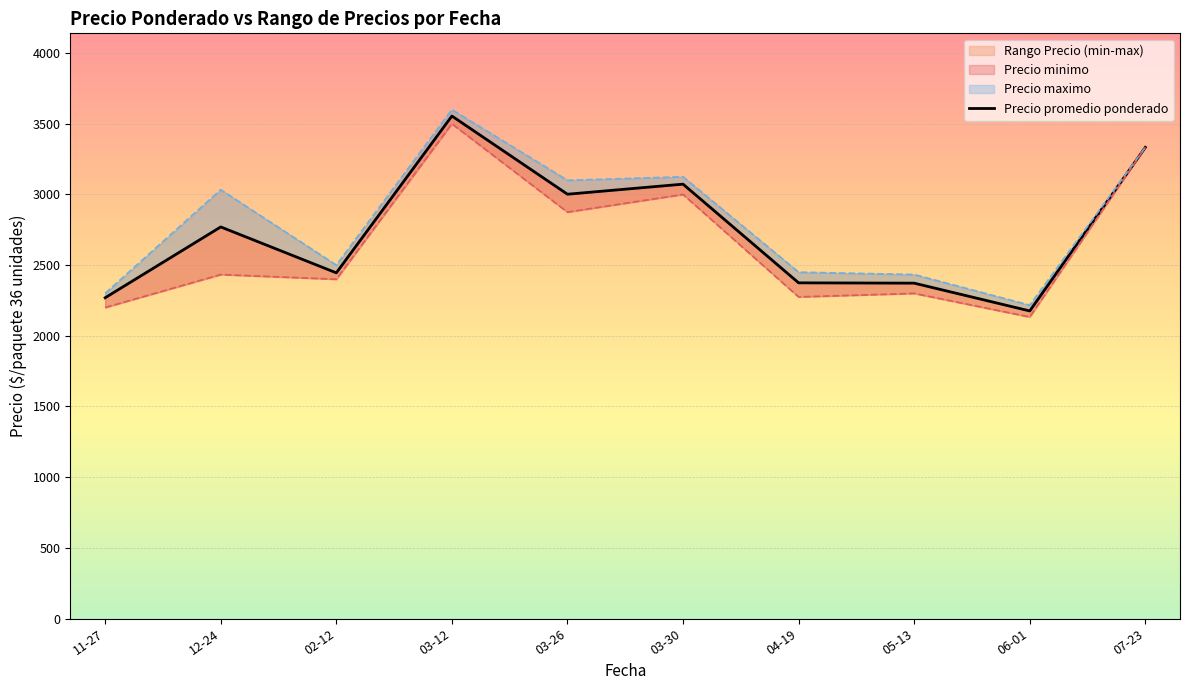

What is the sum of the values at 07-23 and 04-19?

5708.1